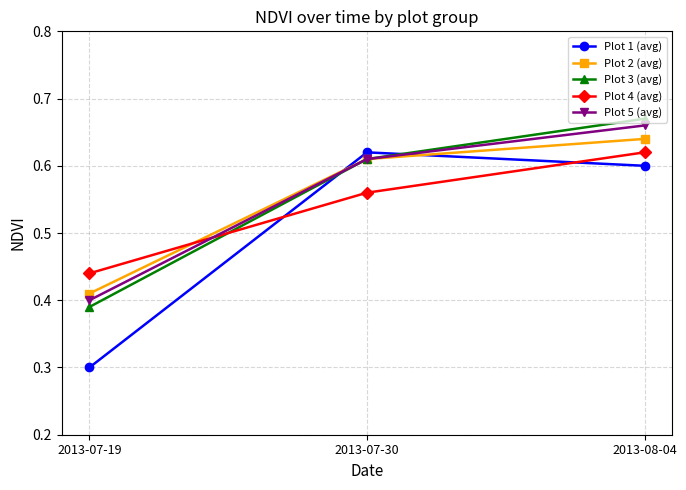

Count the Plot 2 (avg) values in the range 0 to 1.

3